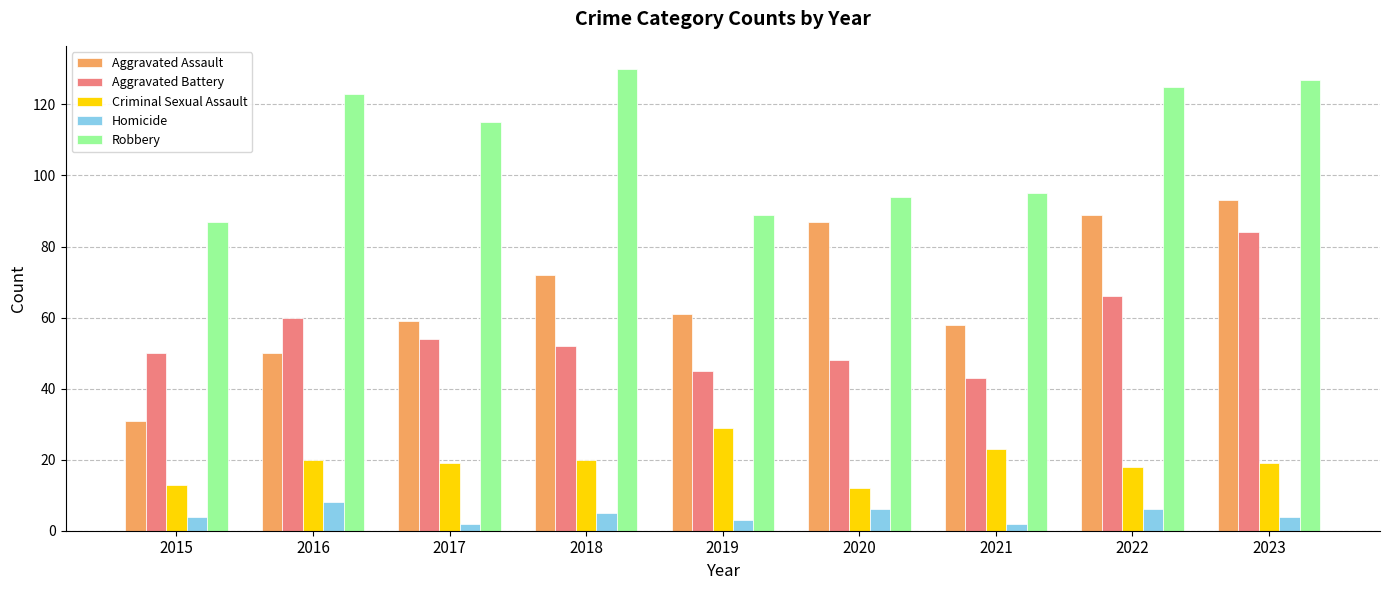

What is the lowest value of the Aggravated Battery series?

43